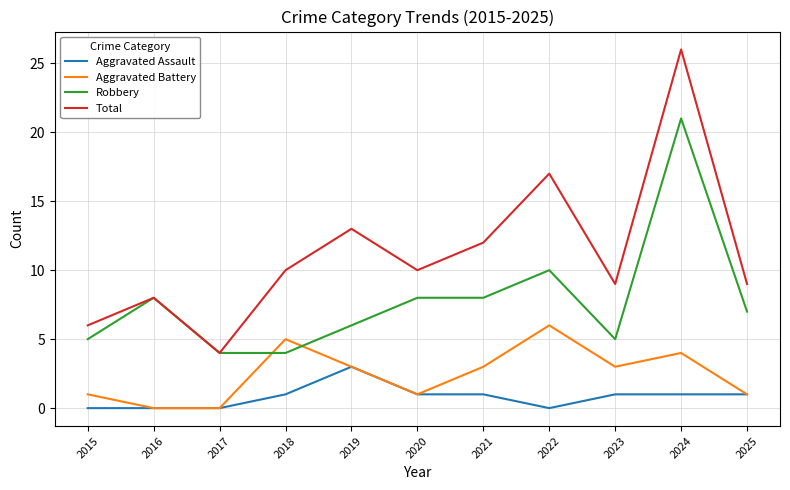

How many values in the Robbery series are below 7?

5